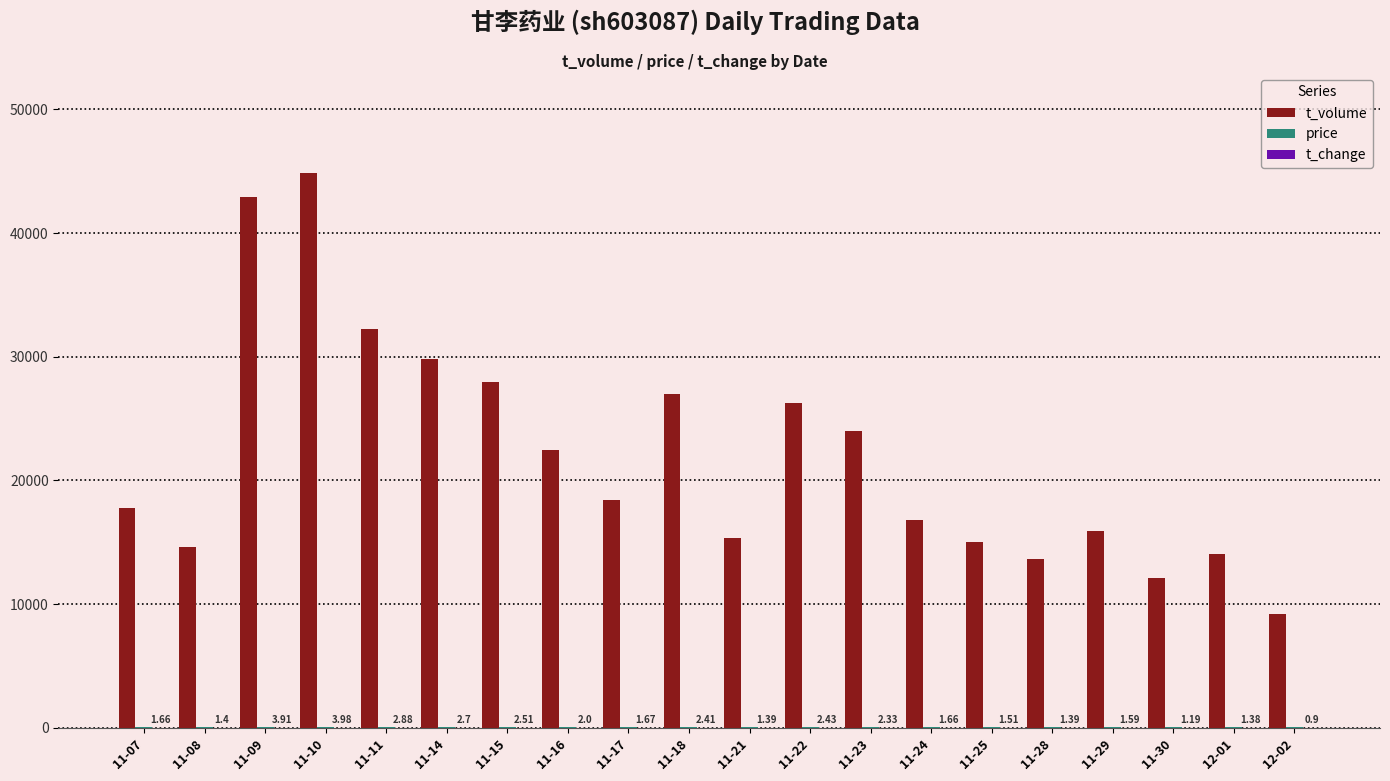

Between 11-10 and 11-28, which series saw the biggest shift?

t_volume